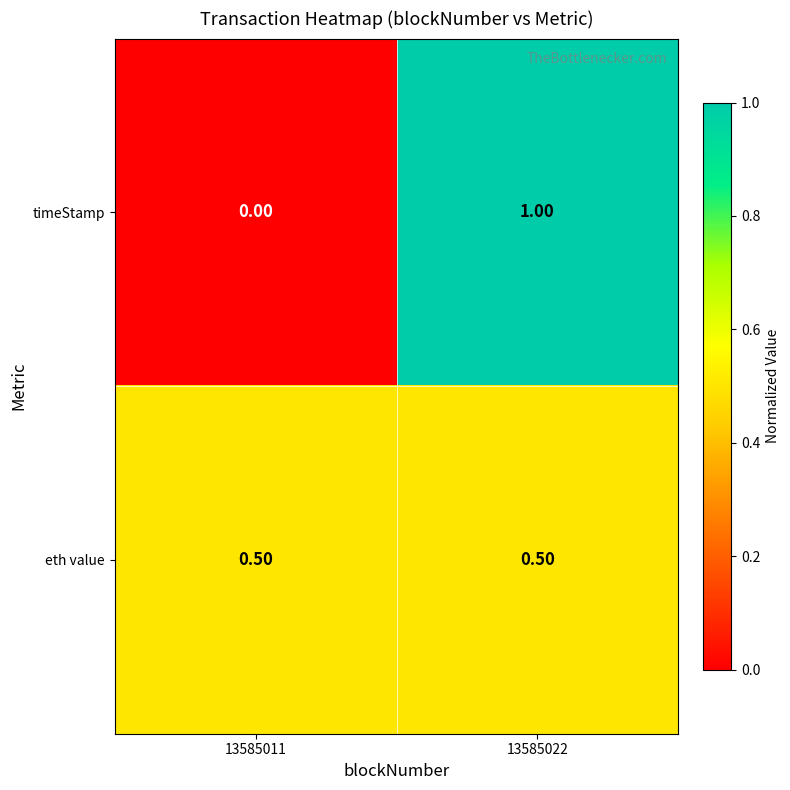

What is the sum of all timeStamp values?

1.0